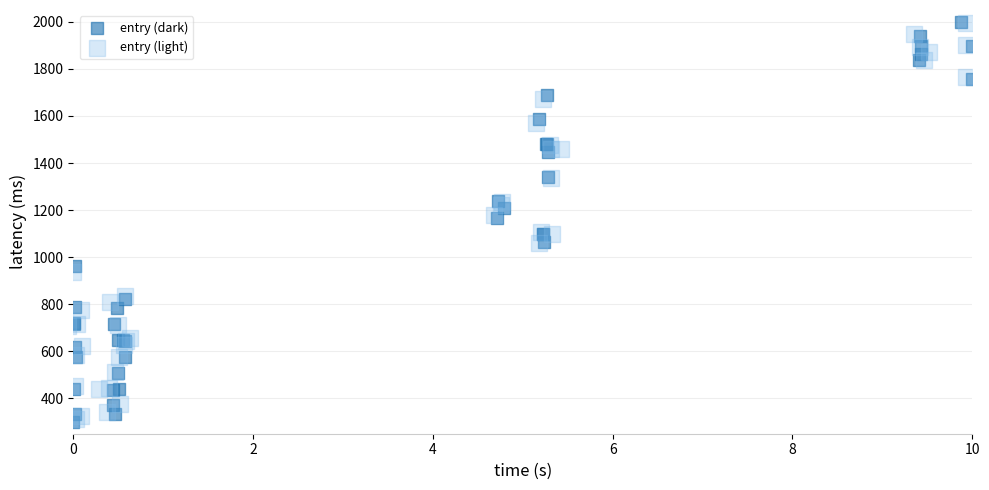

Which series has the largest Y range (max minus min)?

entry (dark)